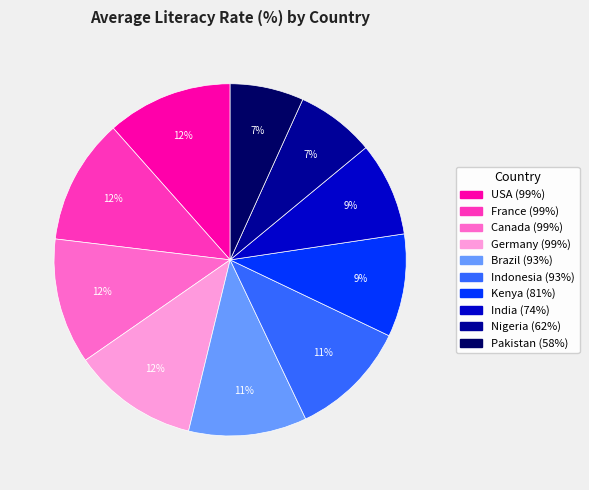

Approximately how many times larger is the value at Nigeria compared to India?

0.8